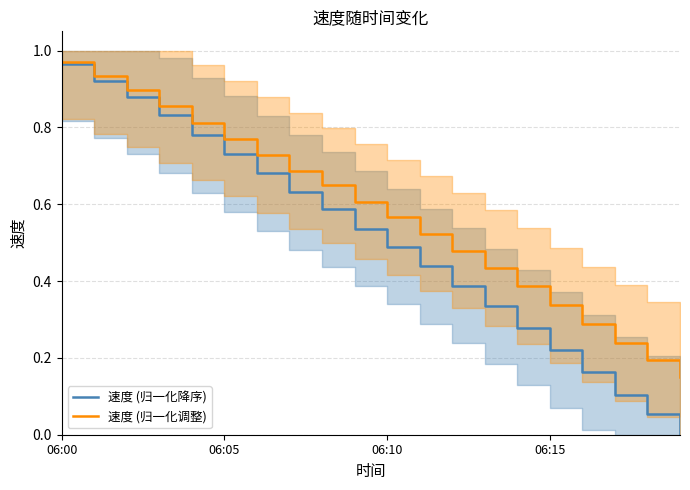

Which has a higher value, 11 or 10?

10